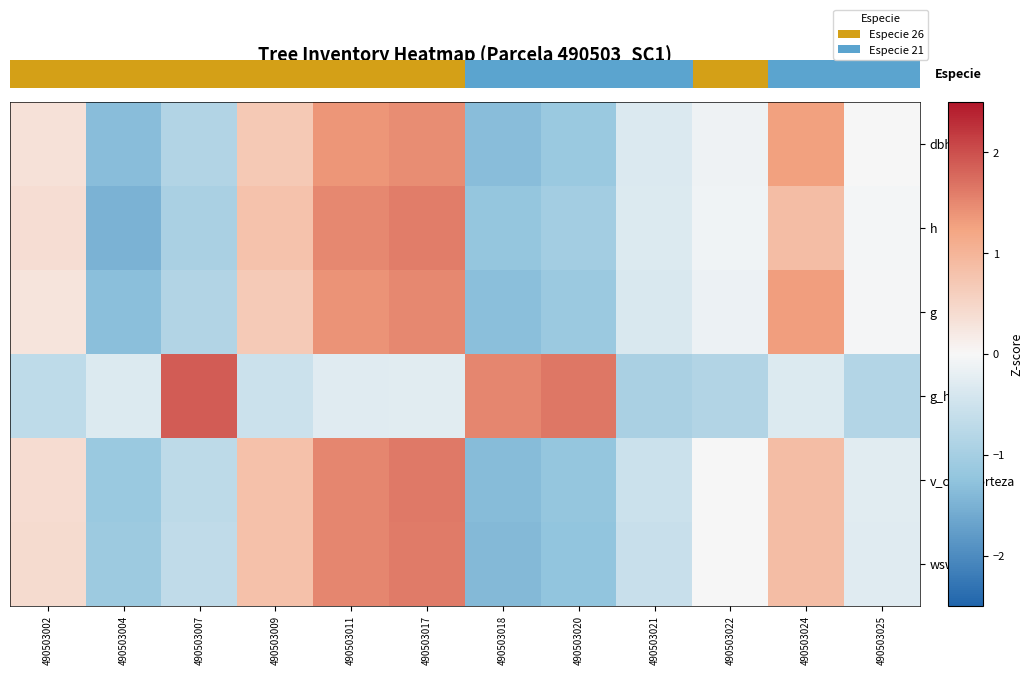

How many values in the wsw series are below 0?

6